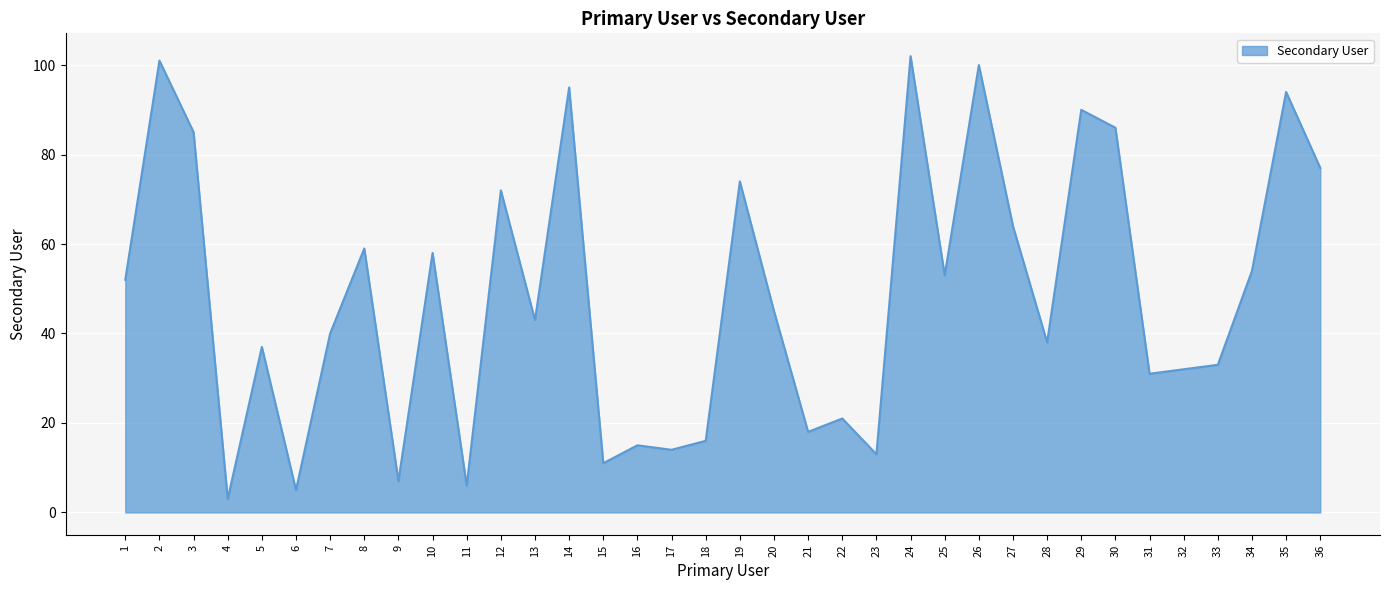

What is the sum of all values?

1744